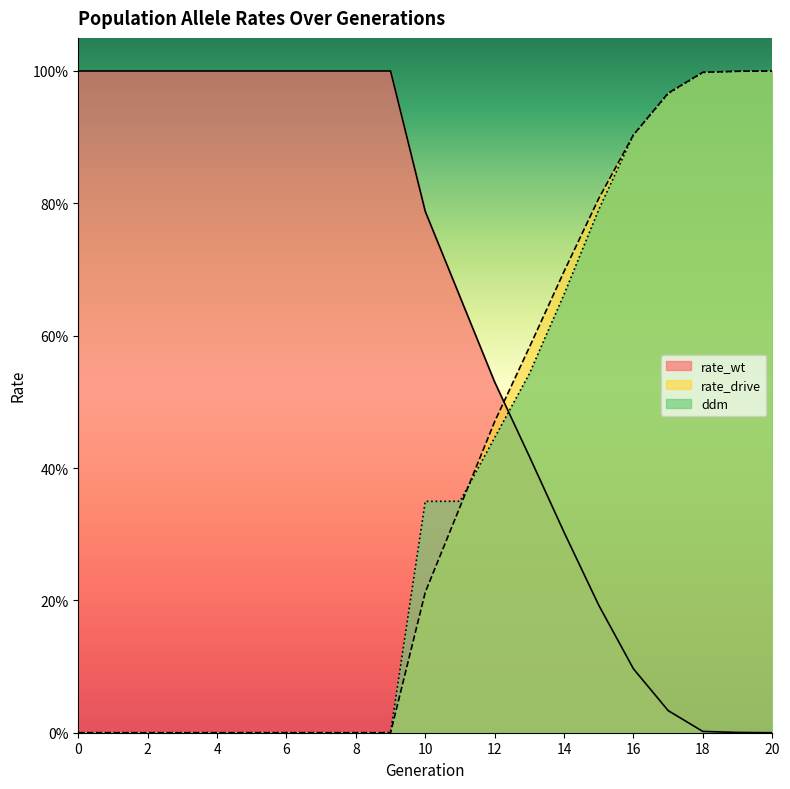

What is the sum of all rate_wt values?

13.0